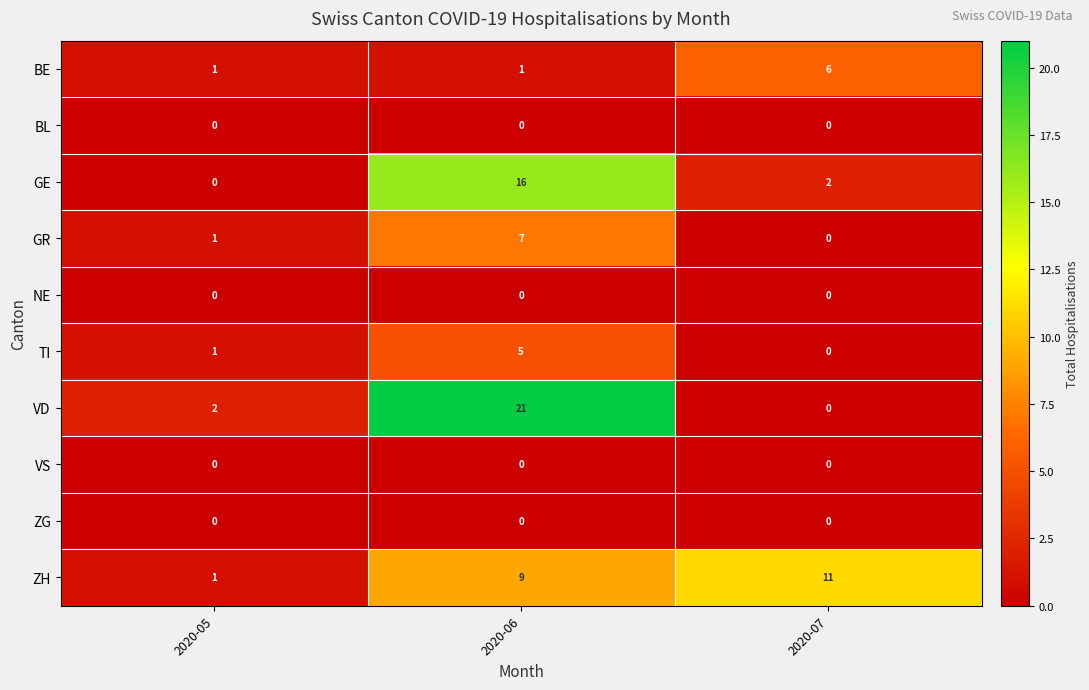

What is the sum of all BE values?

8